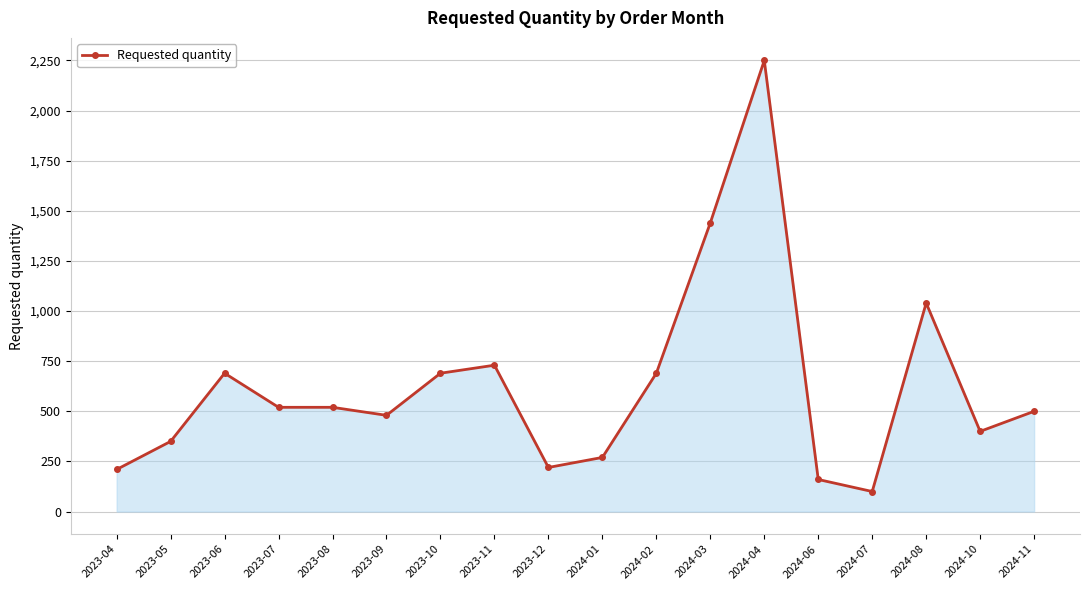

Which category has the lowest value across all series?

2024-07